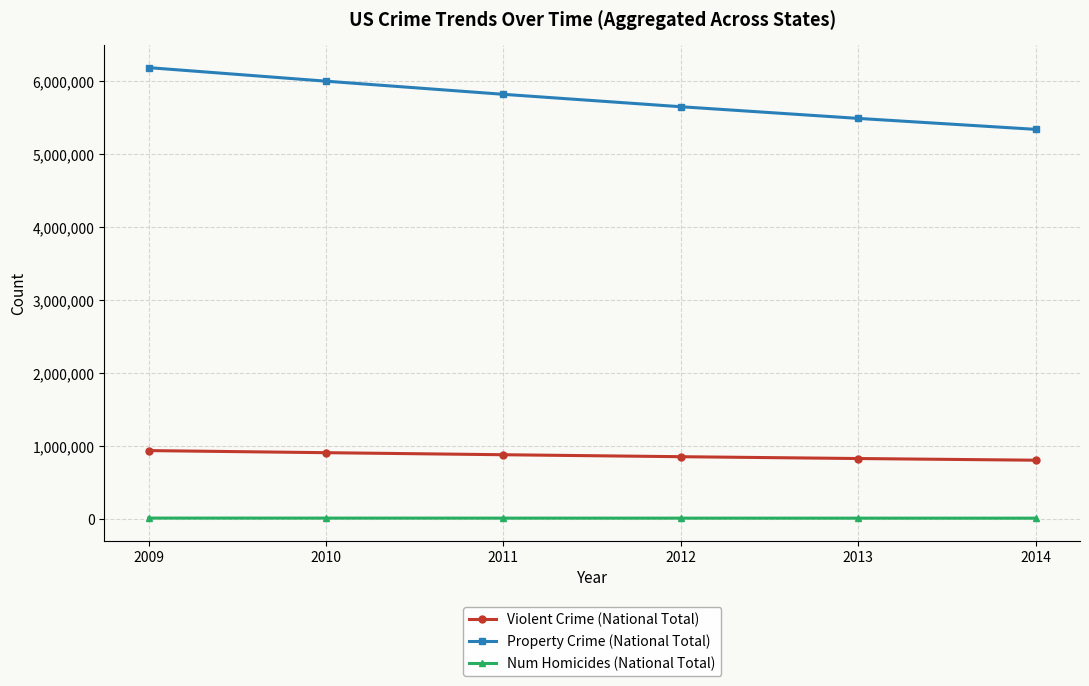

How many lines are shown in the chart?

3